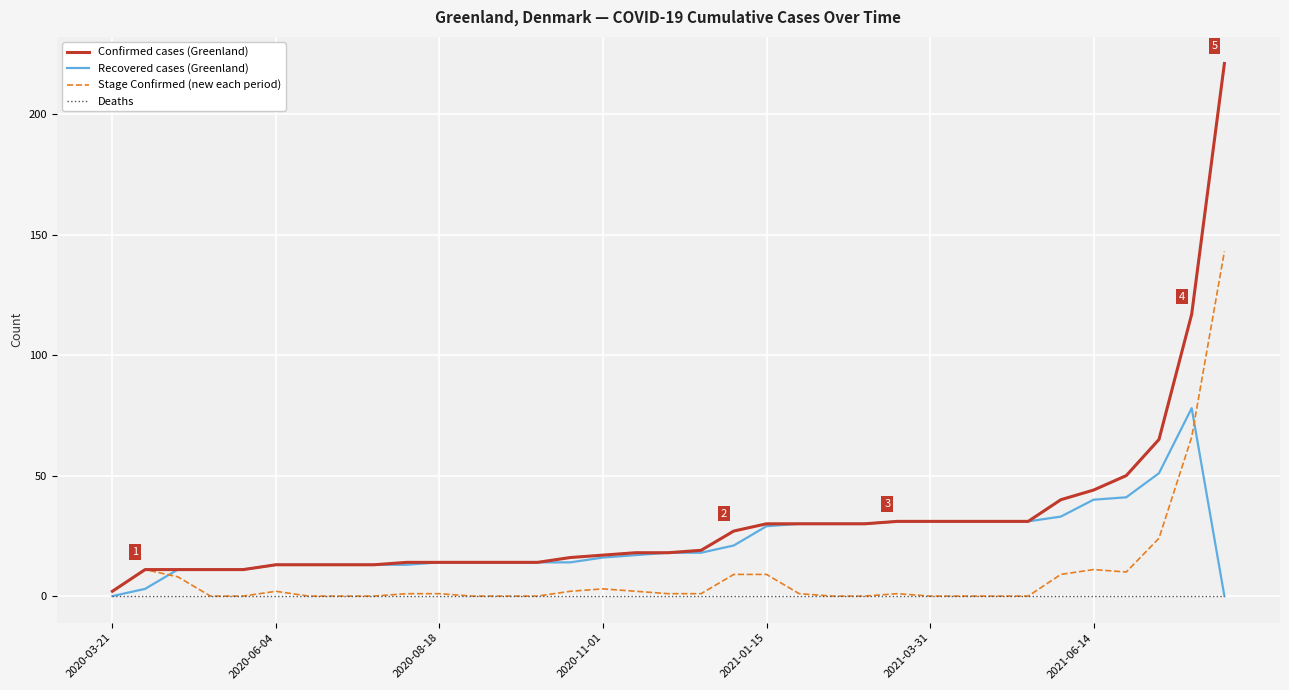

Which series has the widest spread of values?

Confirmed cases (Greenland)